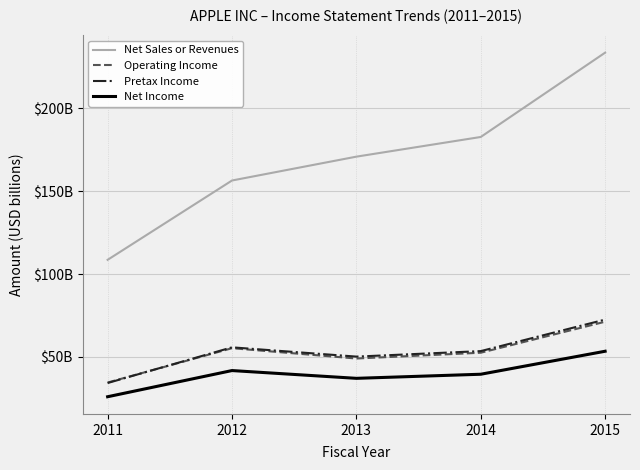

What is the difference between the Operating Income values at 2013 and 2015?

22.2